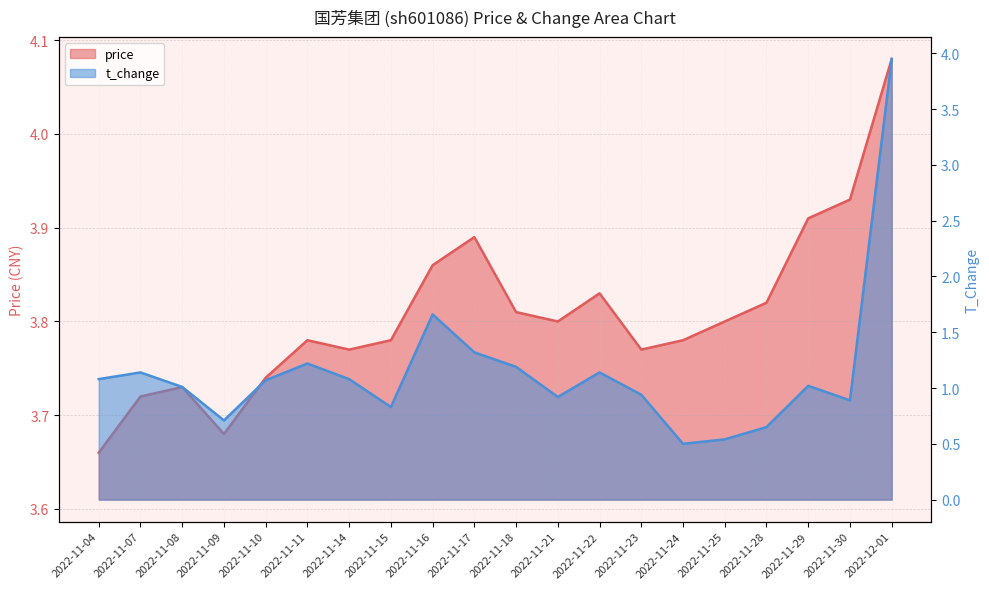

What is the greatest value displayed?

4.1